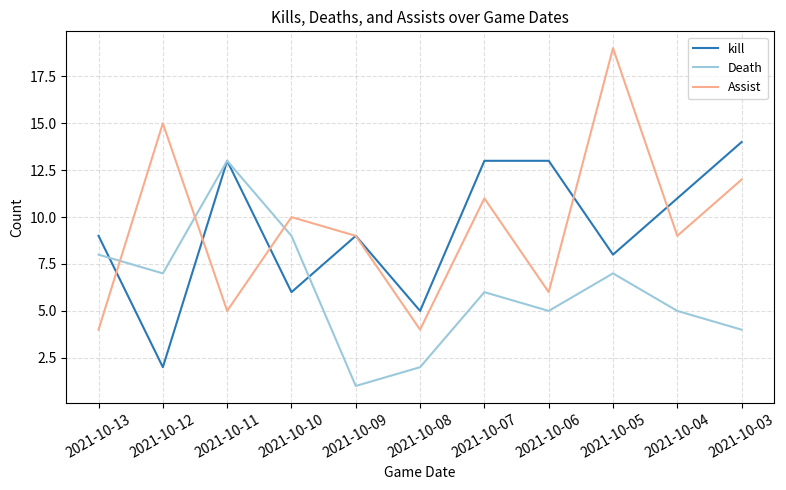

What is the greatest value displayed?

19